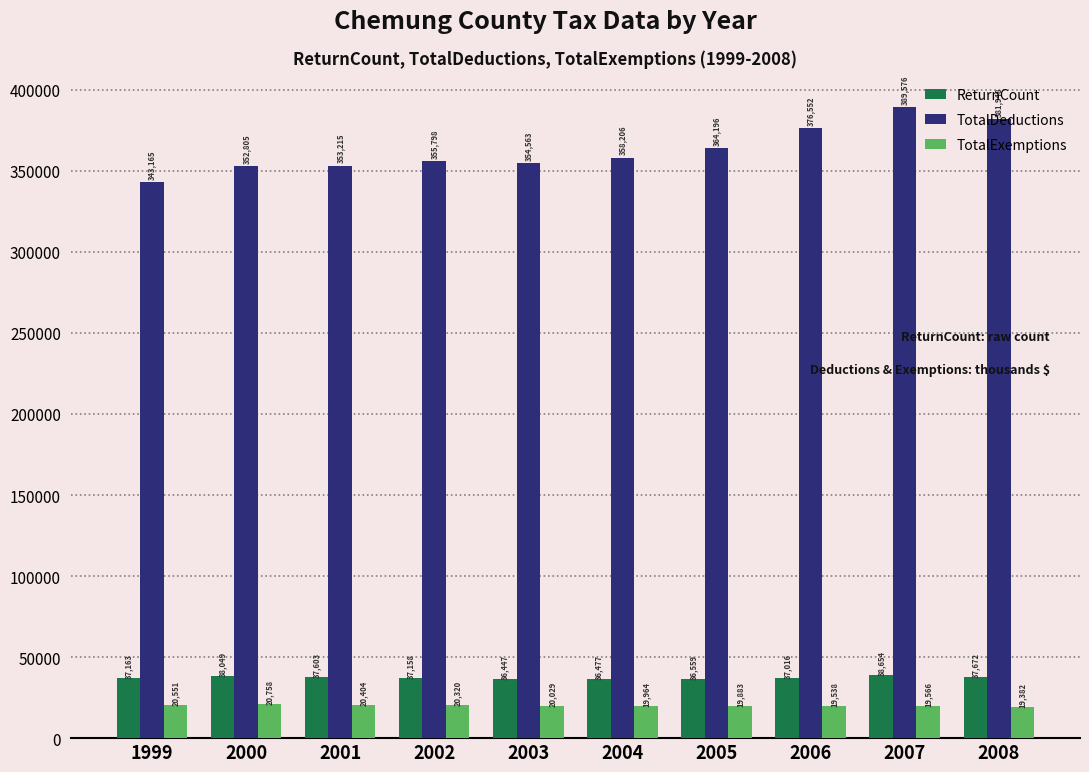

Which series has the largest total across all categories?

TotalDeductions